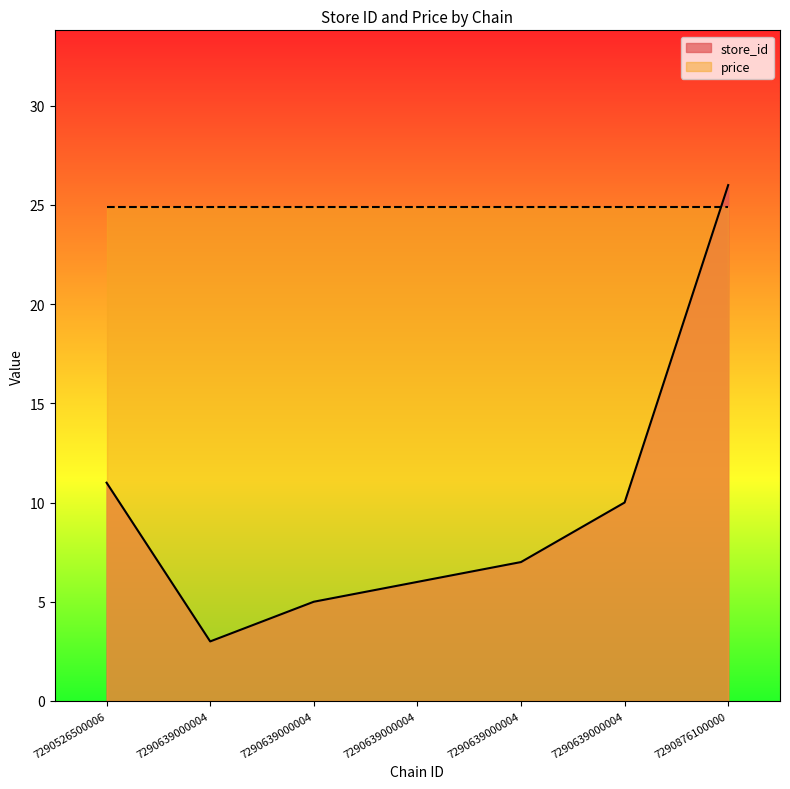

What is the sum of the values at 7290639000004 and 7290639000004?

11